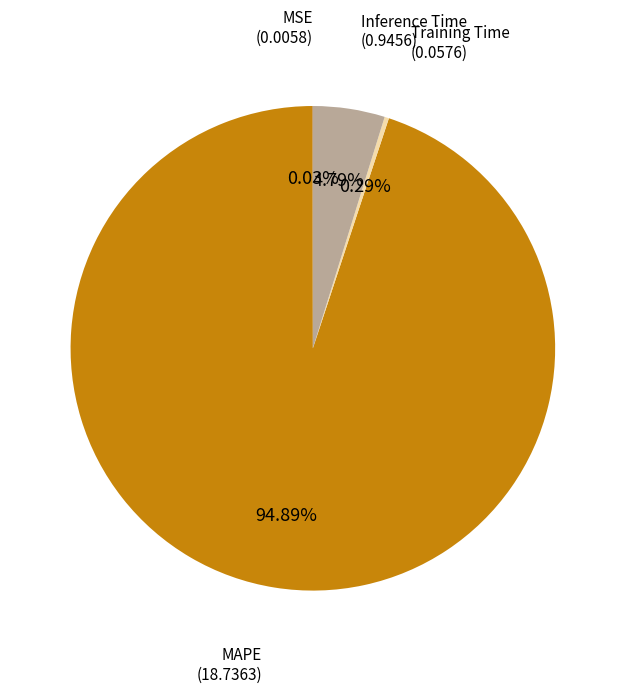

To the nearest percent, what is the difference between the largest and smallest slice percentages?

95%